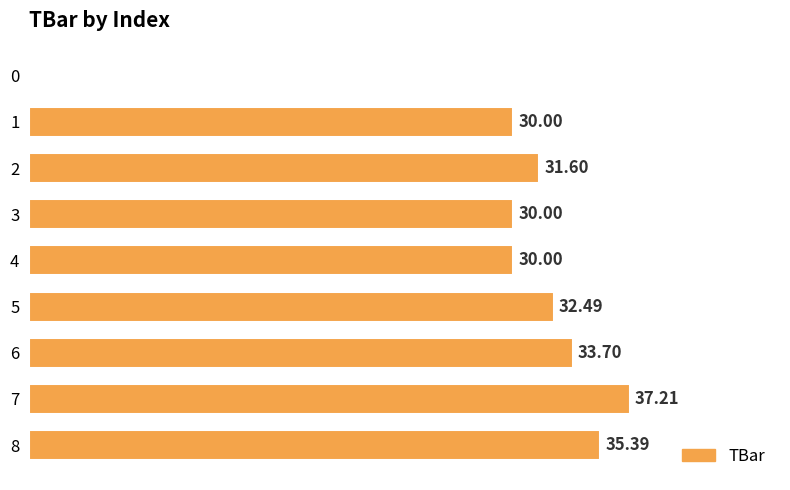

What is the approximate value at 7?

37.2